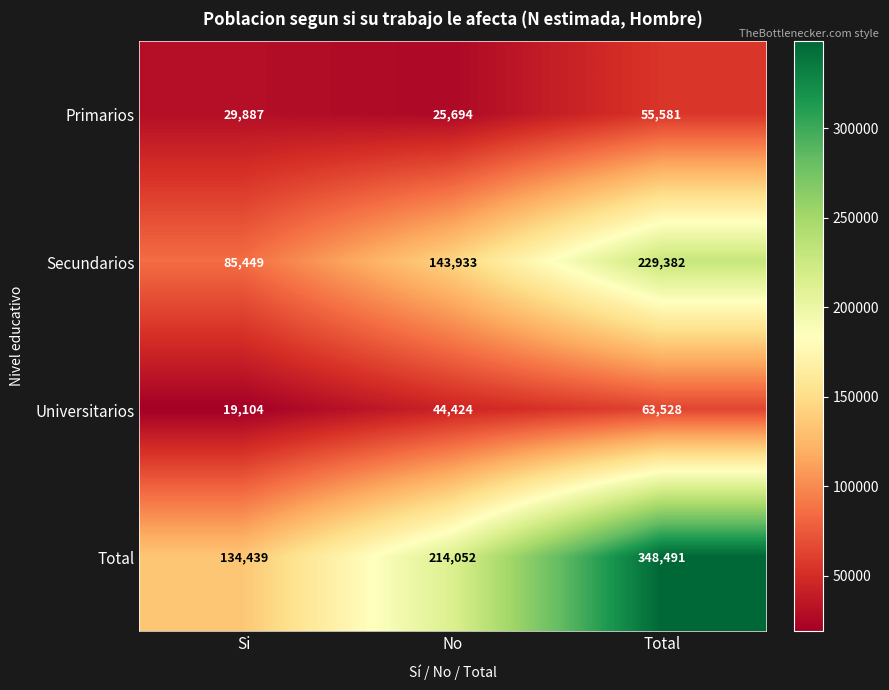

At which label is Total closest to 241465?

No